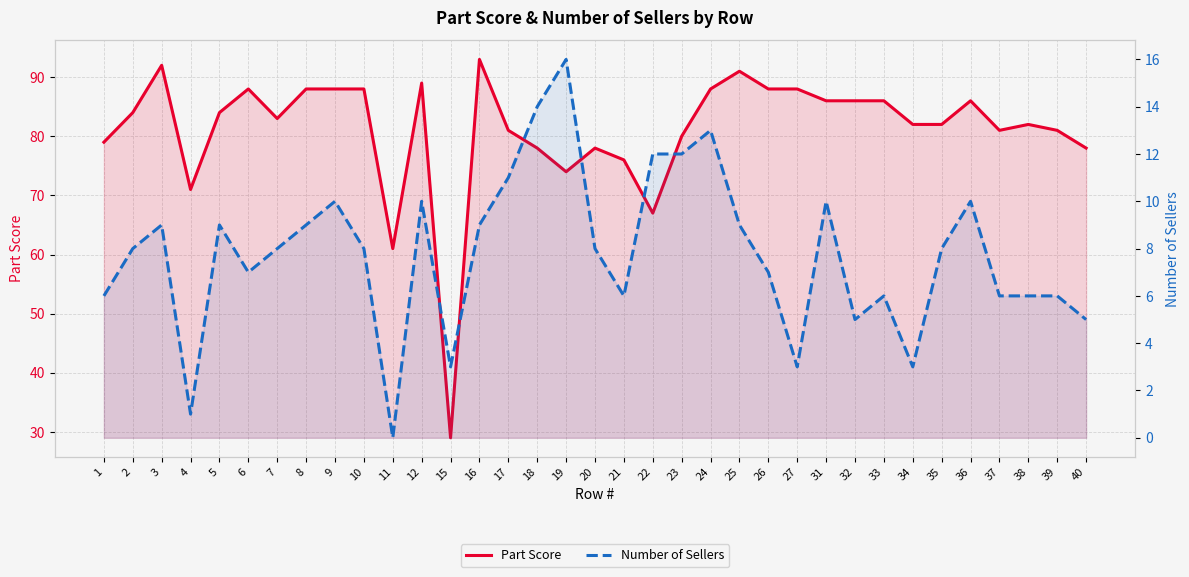

Is the value of Part Score at 36 greater than the value of Number of Sellers at 9?

Yes